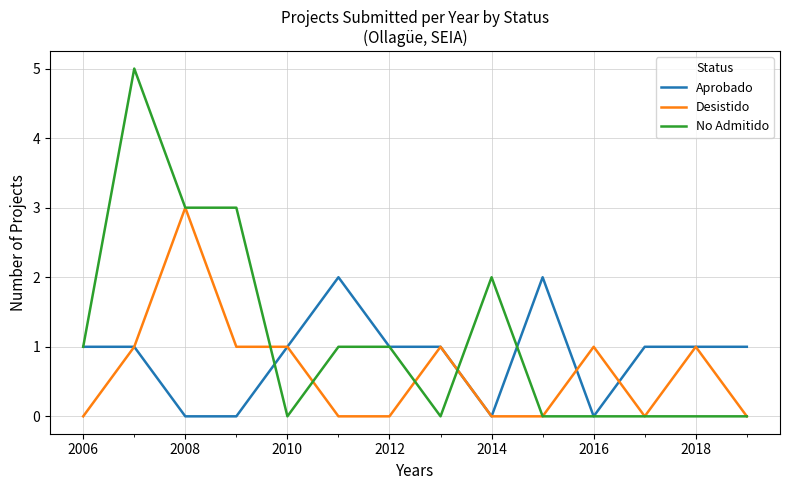

What are all the series names shown in the legend?

Aprobado, Desistido, No Admitido